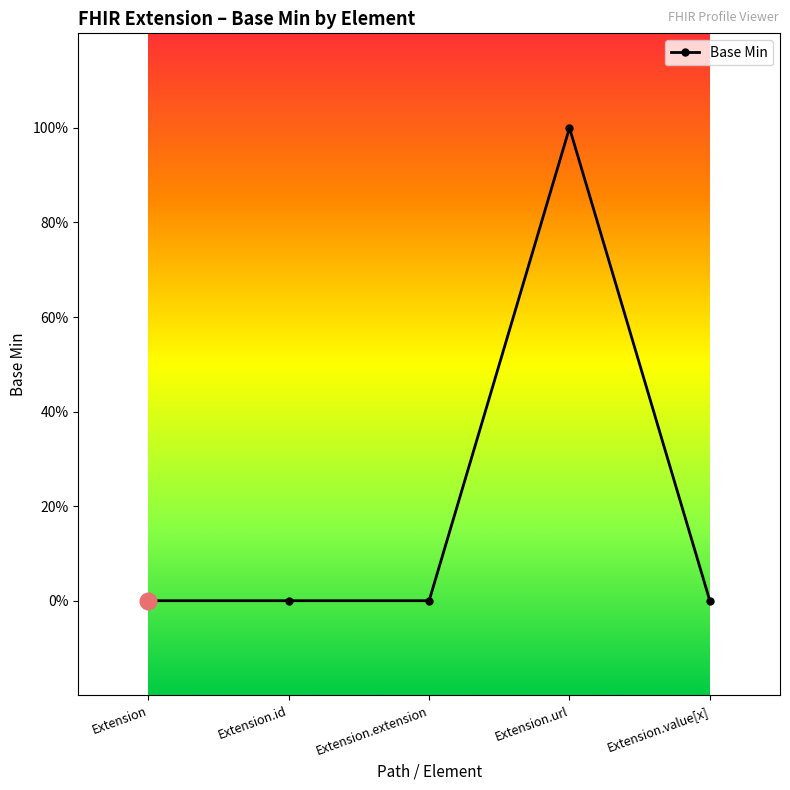

Which has a higher value, Extension.extension or Extension.url?

Extension.url